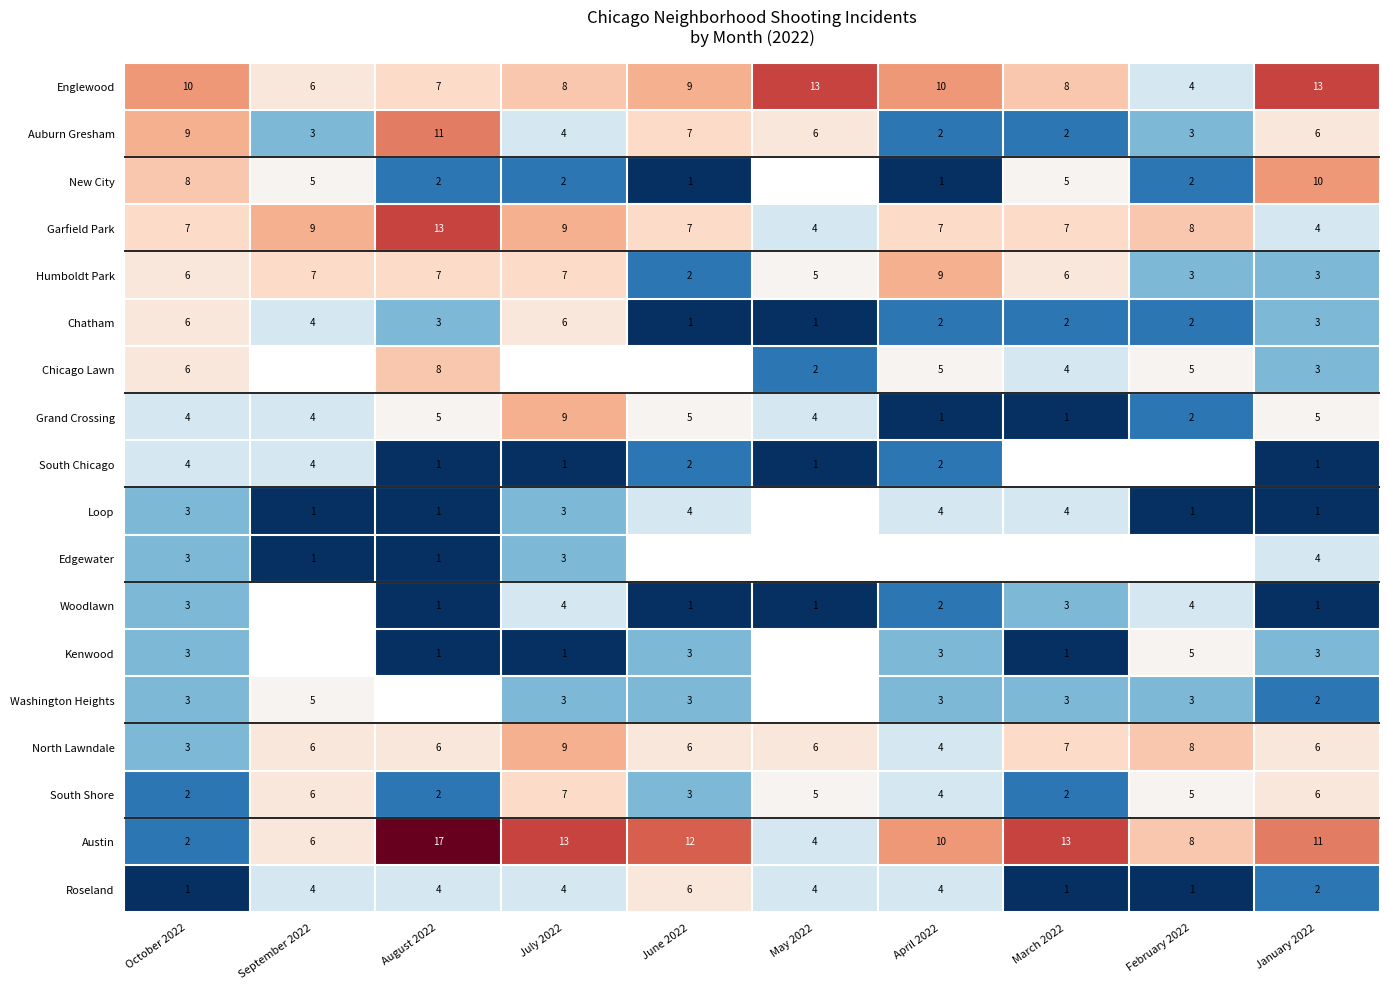

The South Shore series shows 3.5 at October 2022. True or false?

False